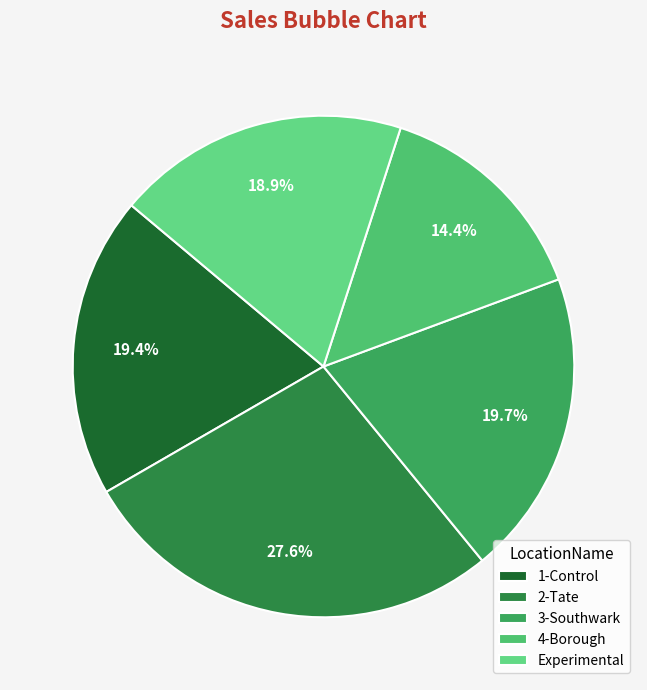

Which category has the smallest portion of the pie?

4-Borough